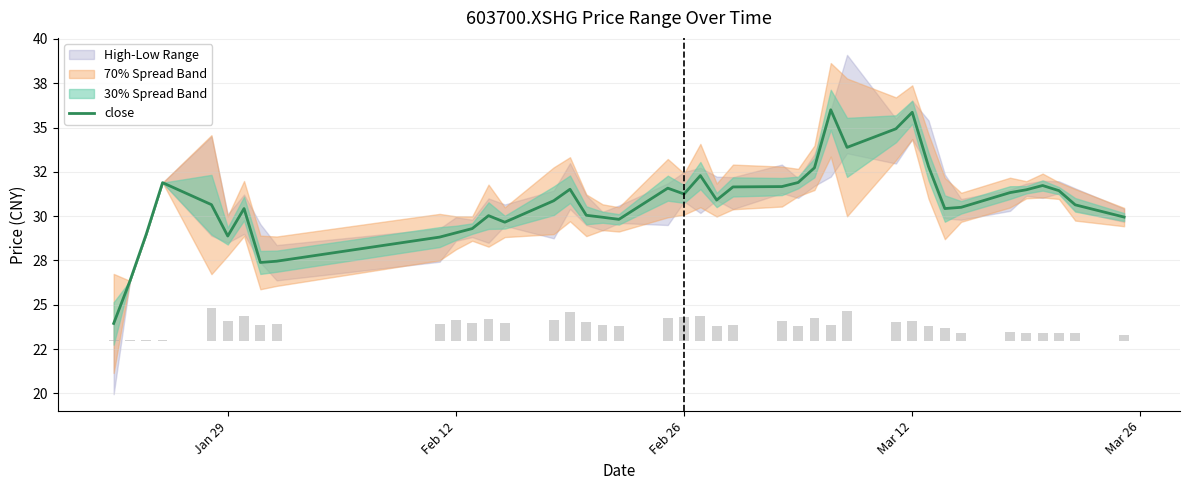

How many data points are above 30?

27